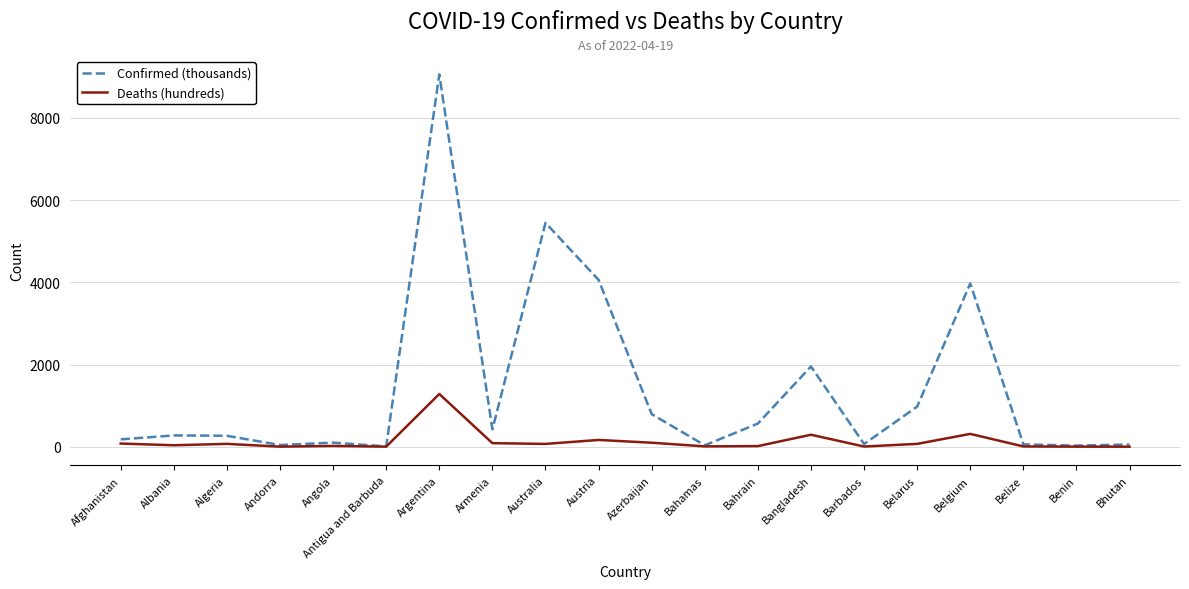

What is the difference between the maximum and minimum values in the Deaths (hundreds) series?

1283.3